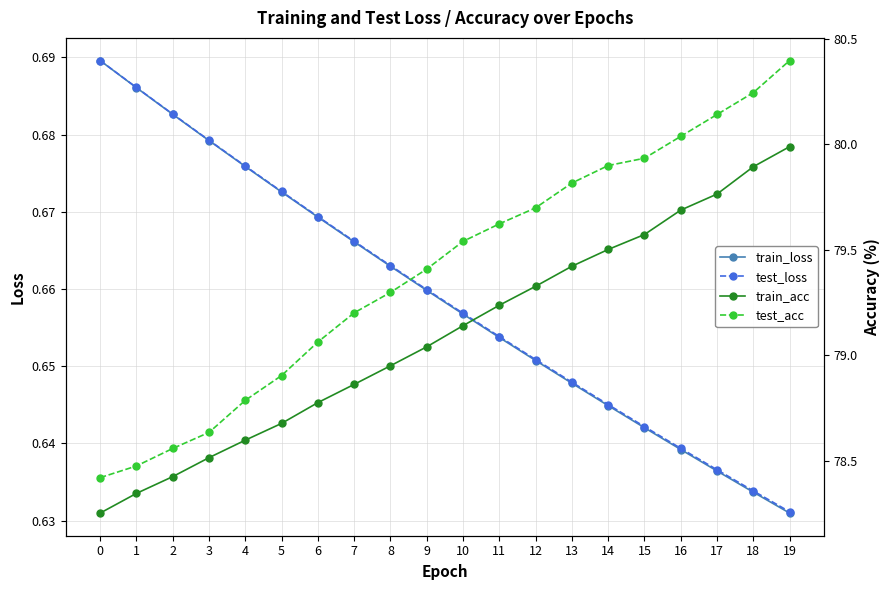

At which label does train_acc first exceed 79?

9